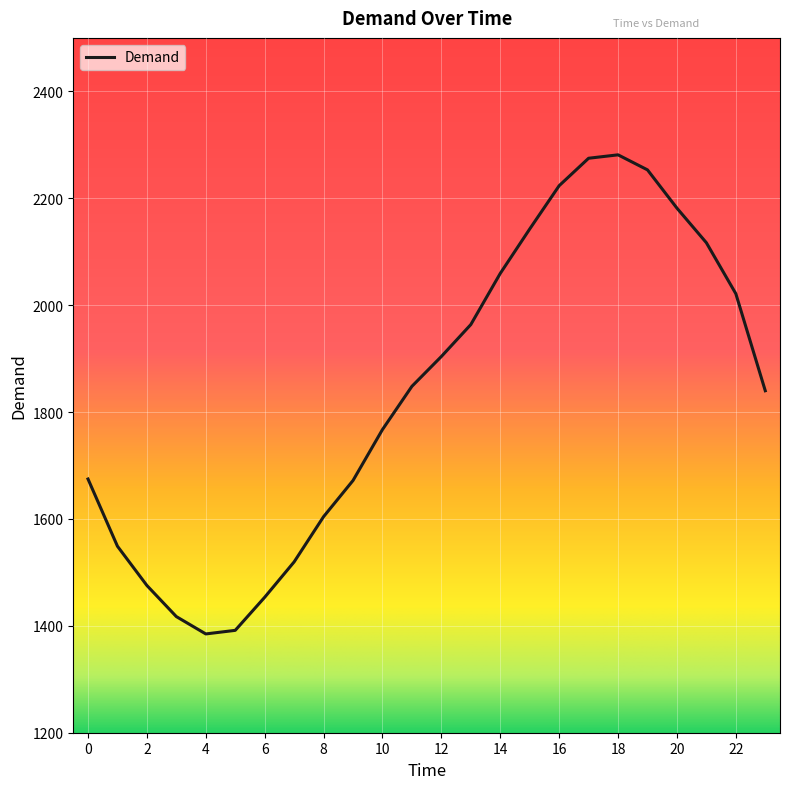

What is the difference between the maximum and minimum values?

896.4